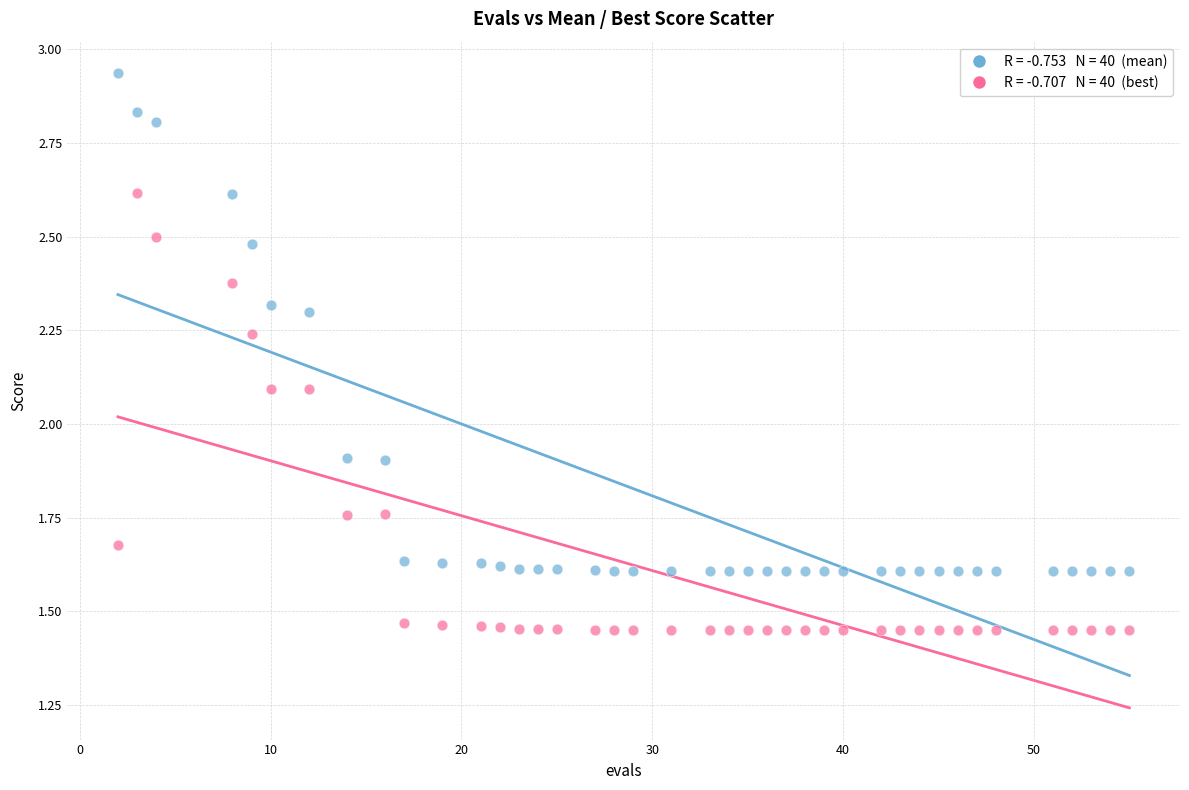

Across all data points, what is the range of X values (max minus min)?

53.0